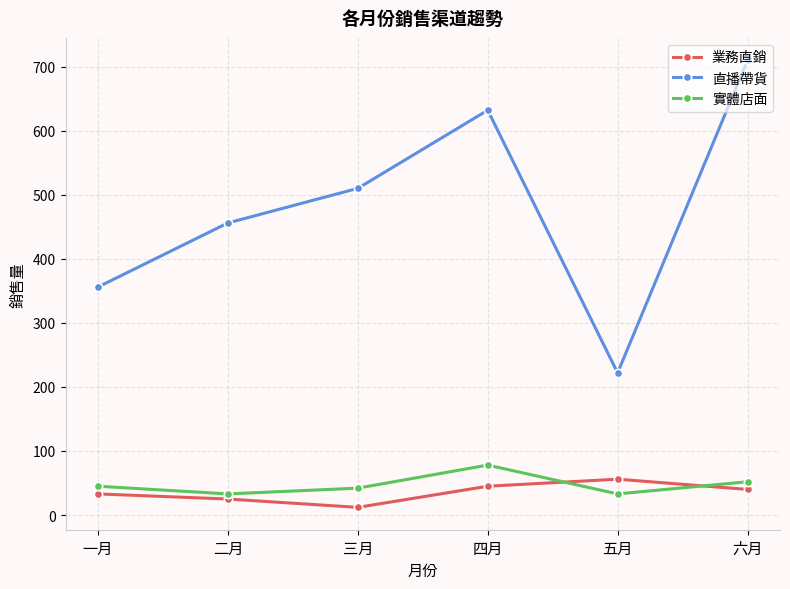

What is the difference between the 業務直銷 values at 五月 and 四月?

11